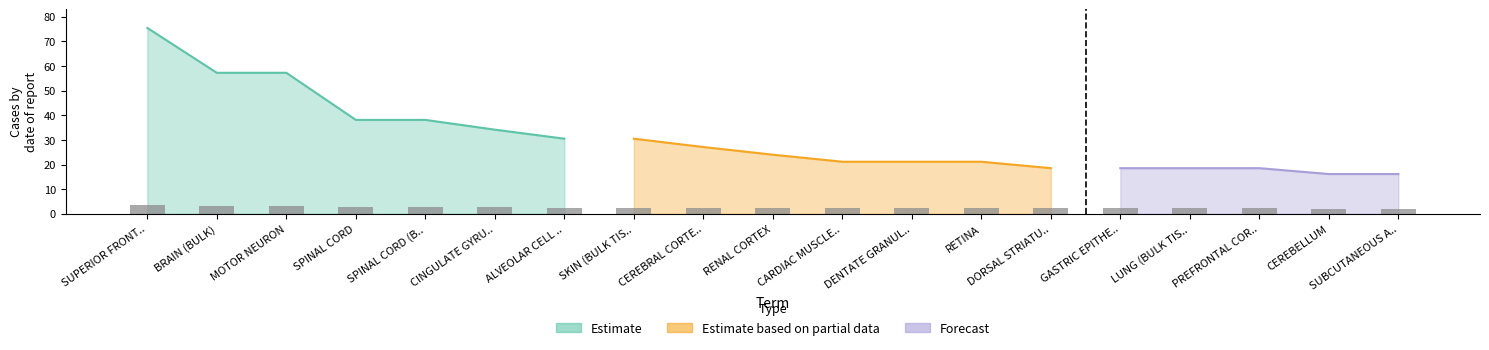

What is the total value across all series at ALVEOLAR CELL TYPE II?

33.0